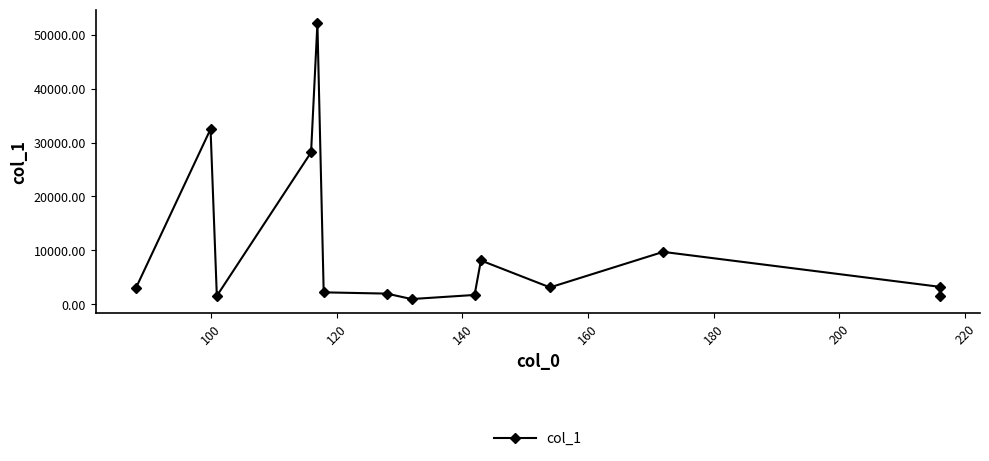

What is the value of the 4th point from the left?

28176.2